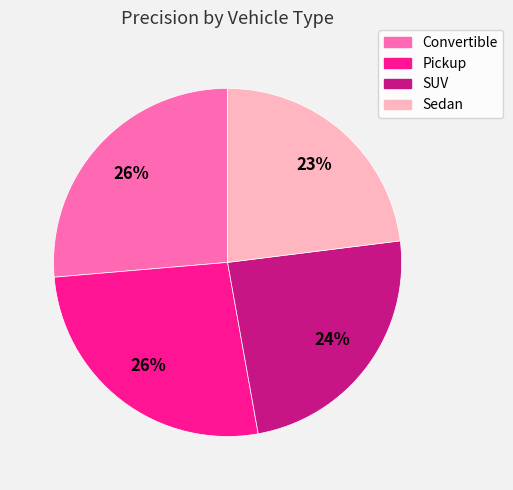

To the nearest percent, what portion does Pickup represent?

26%